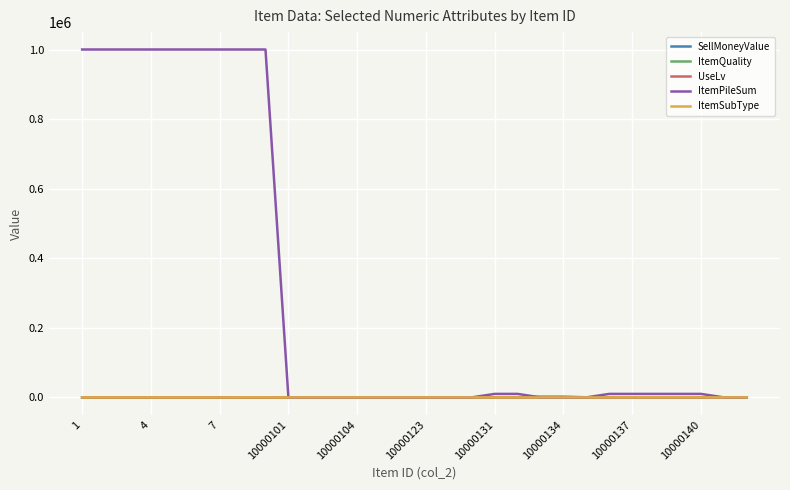

What are all the series names shown in the legend?

SellMoneyValue, ItemQuality, UseLv, ItemPileSum, ItemSubType